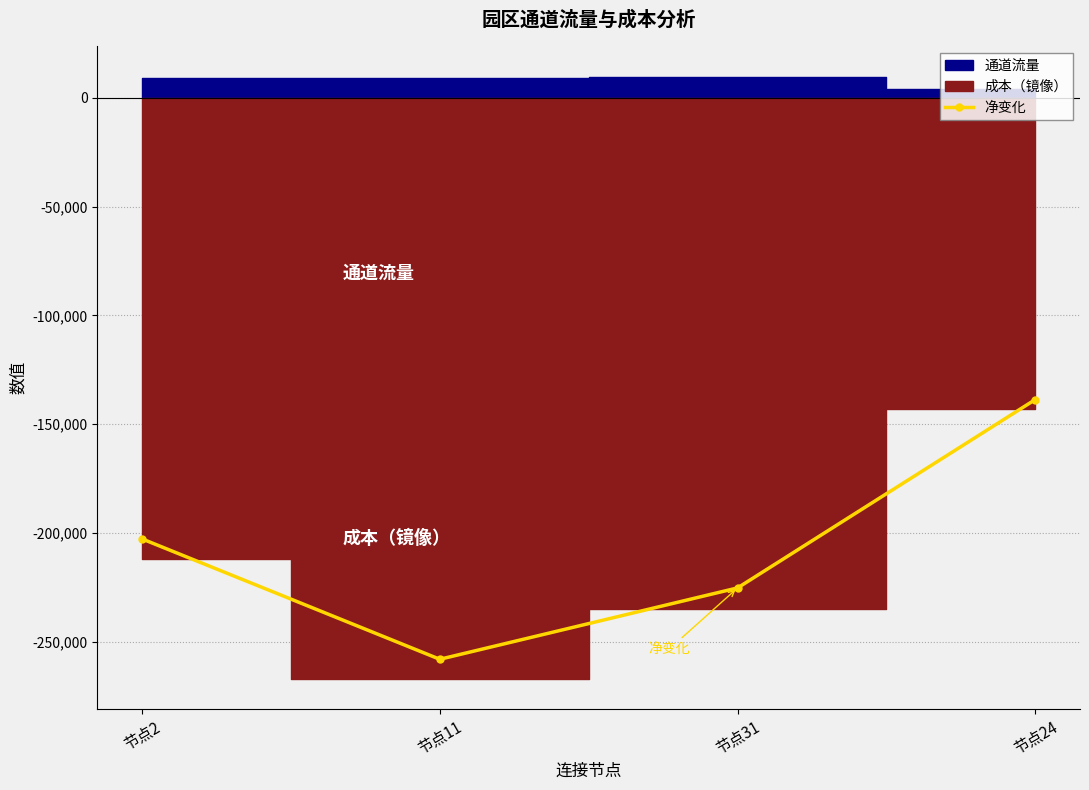

Reading left to right, what are all the values shown in this chart?

-202719.2	-258030.7	-225236.8	-138687.6